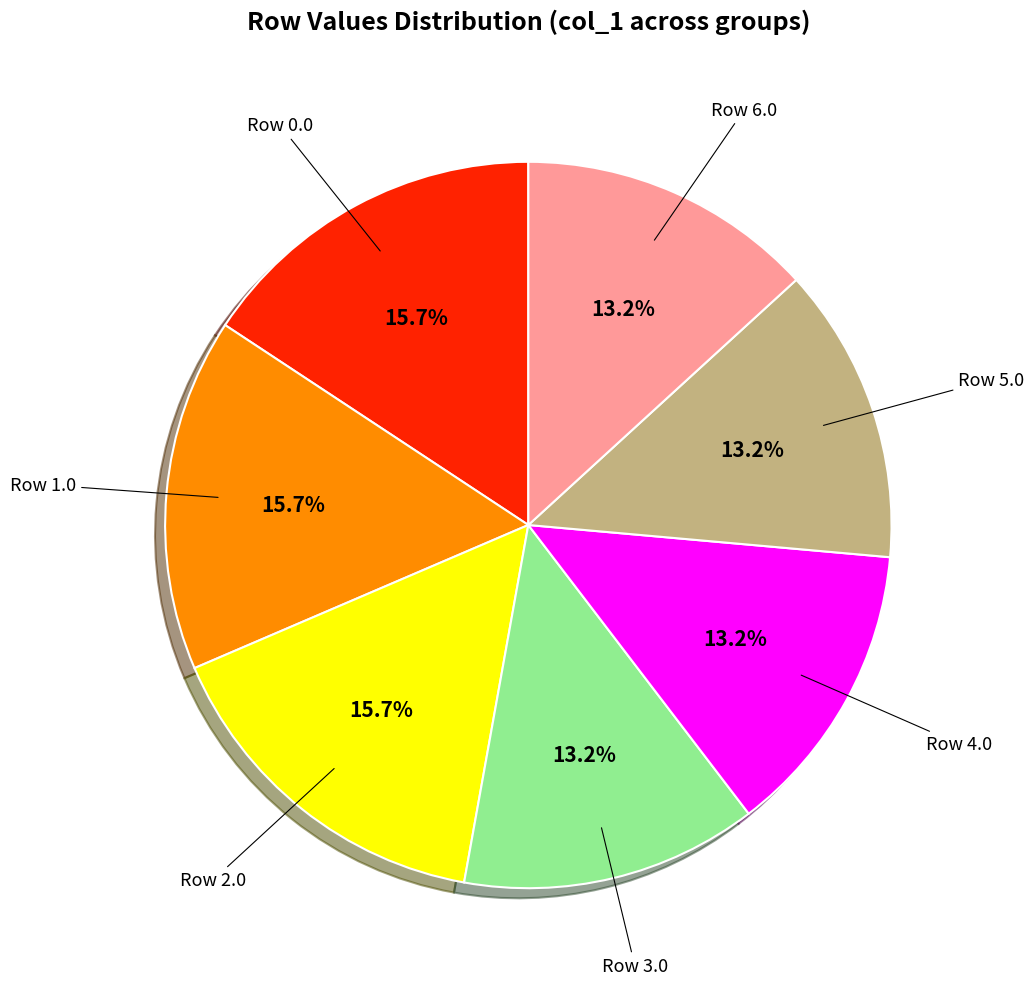

Is there any slice that represents more than half of the pie?

No